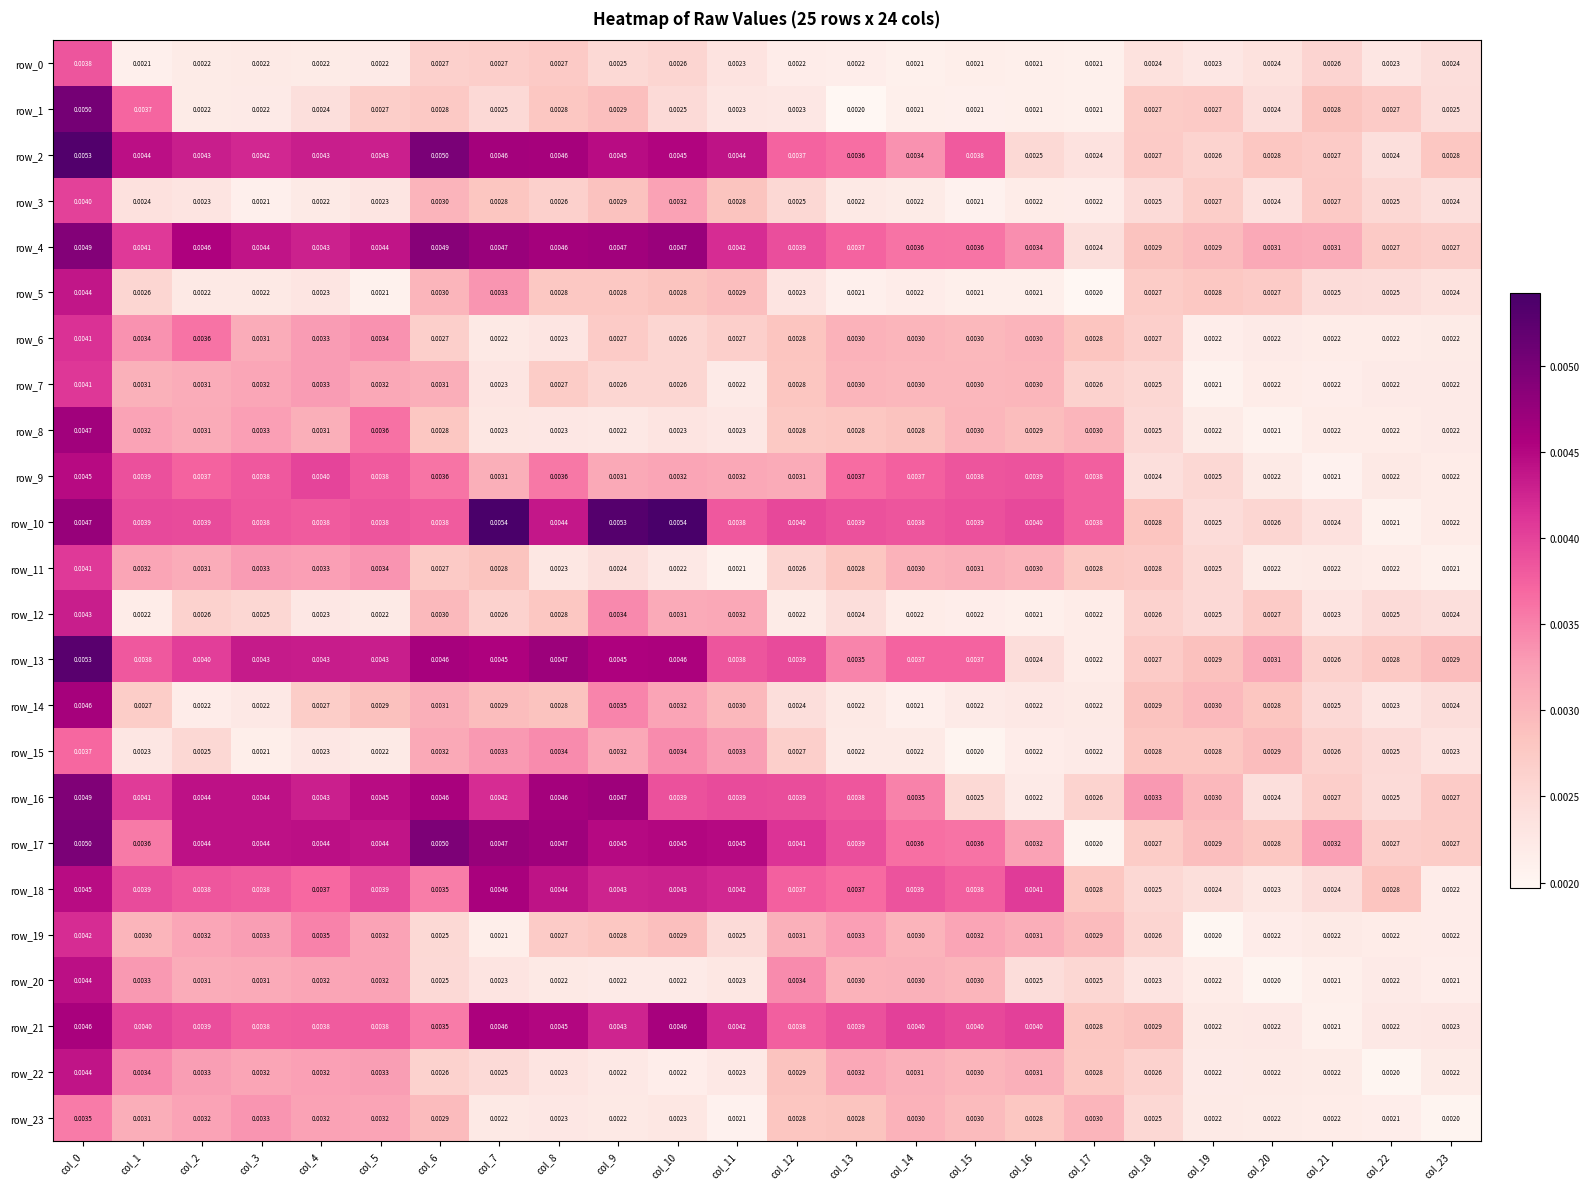

Is the value of row_18 at col_19 greater than the value of row_3 at col_10?

No